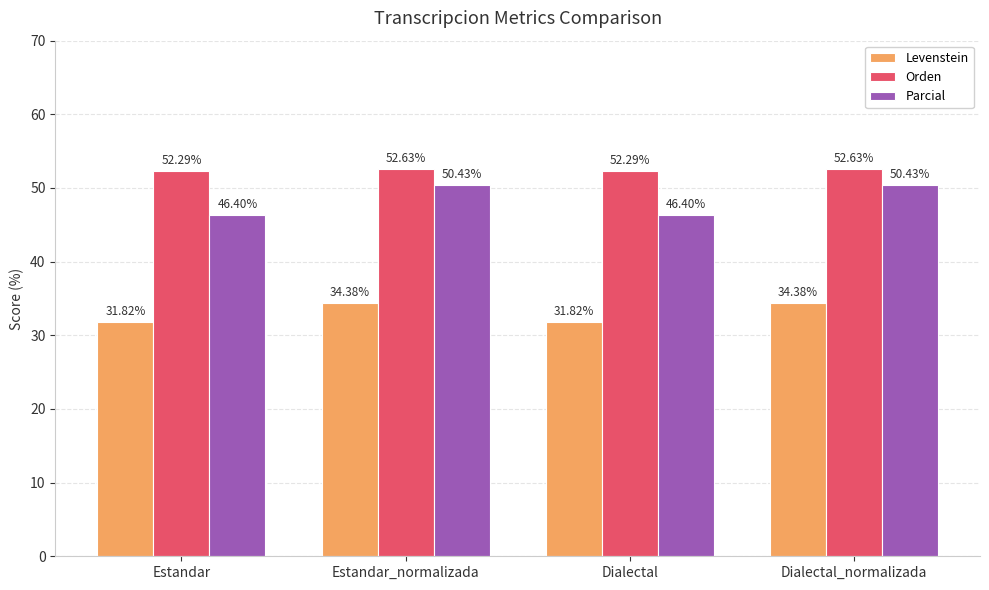

What is the total value across all series at Dialectal_normalizada?

137.4